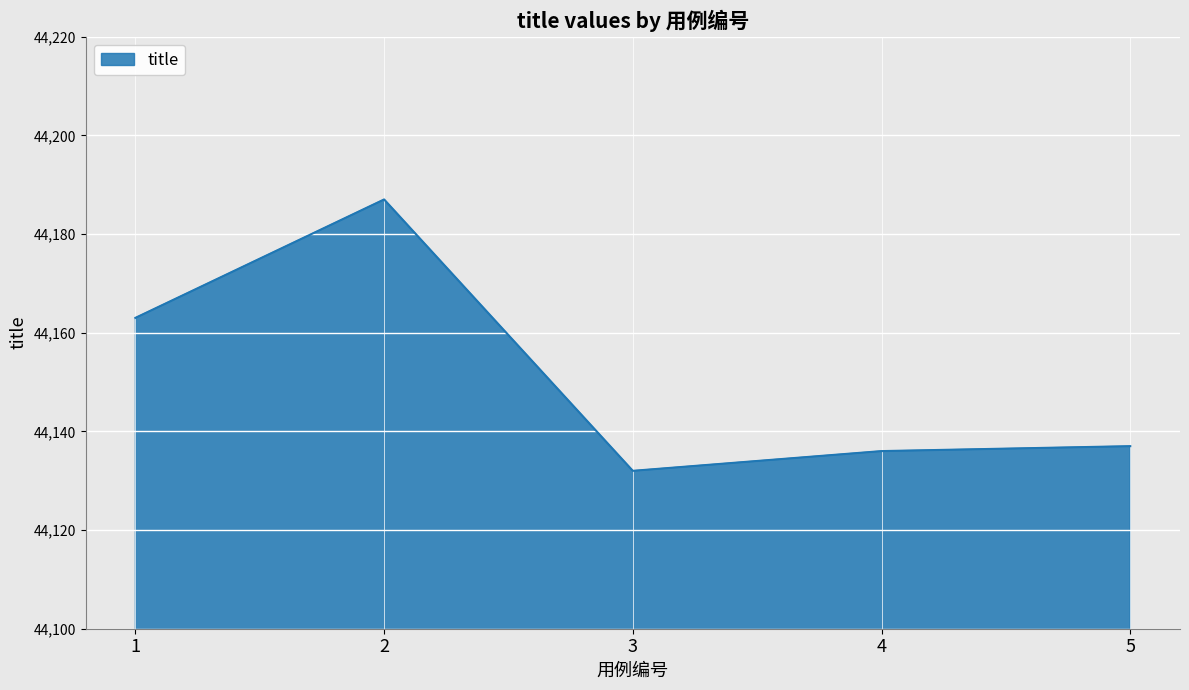

Rank the categories by value from highest to lowest.

2, 1, 5, 4, 3